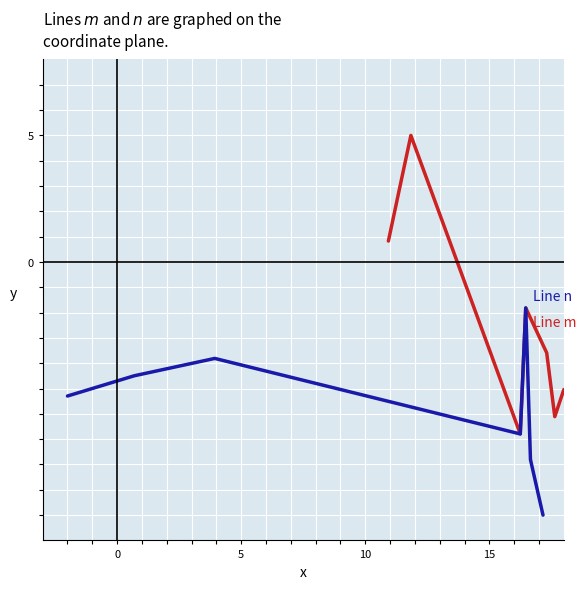

How many data points does each series have?

8